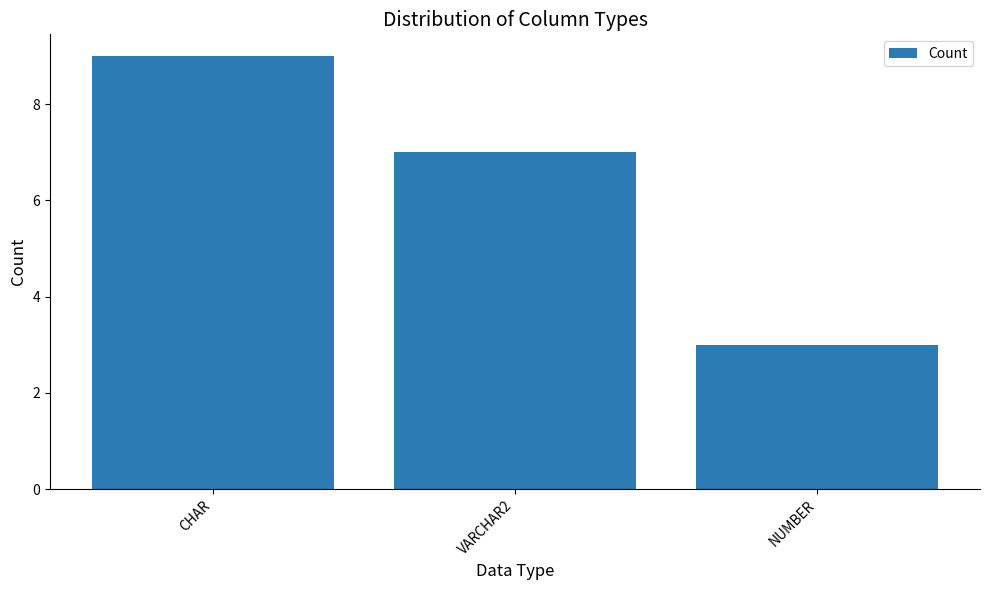

What is the sum of the values at VARCHAR2 and CHAR?

16